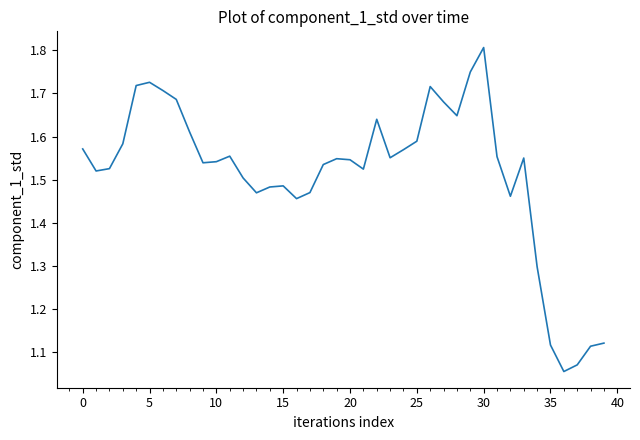

Is this an area chart (filled region under the line)?

No